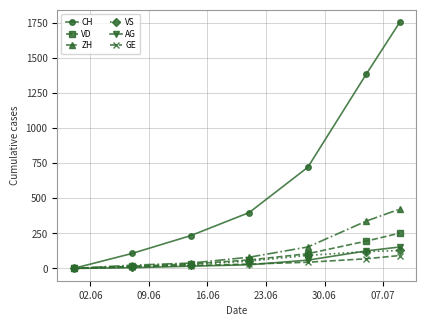

Which series has the widest spread of values?

CH